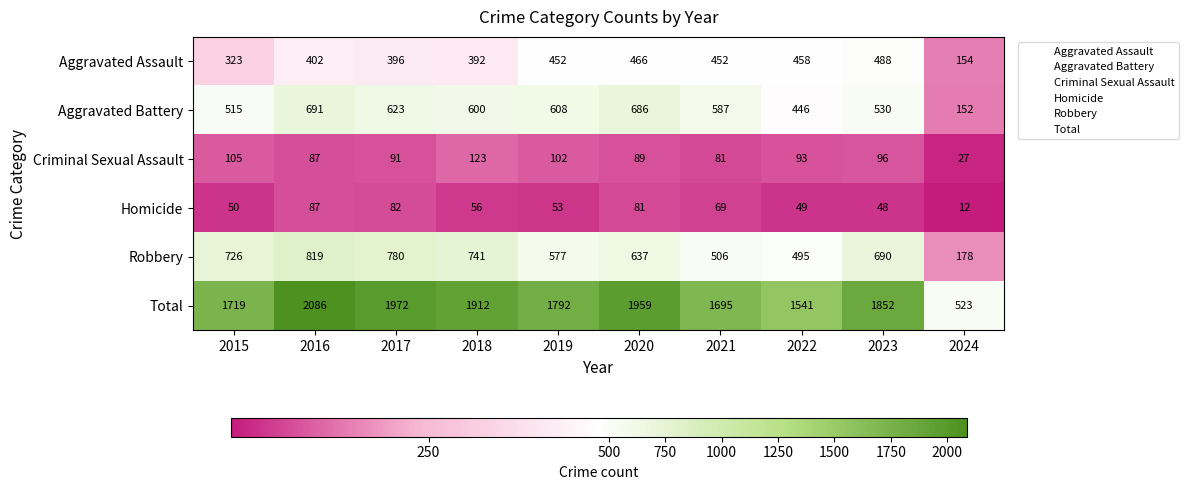

At 2019, list the series in order from largest to smallest.

Total, Aggravated Battery, Robbery, Aggravated Assault, Criminal Sexual Assault, Homicide